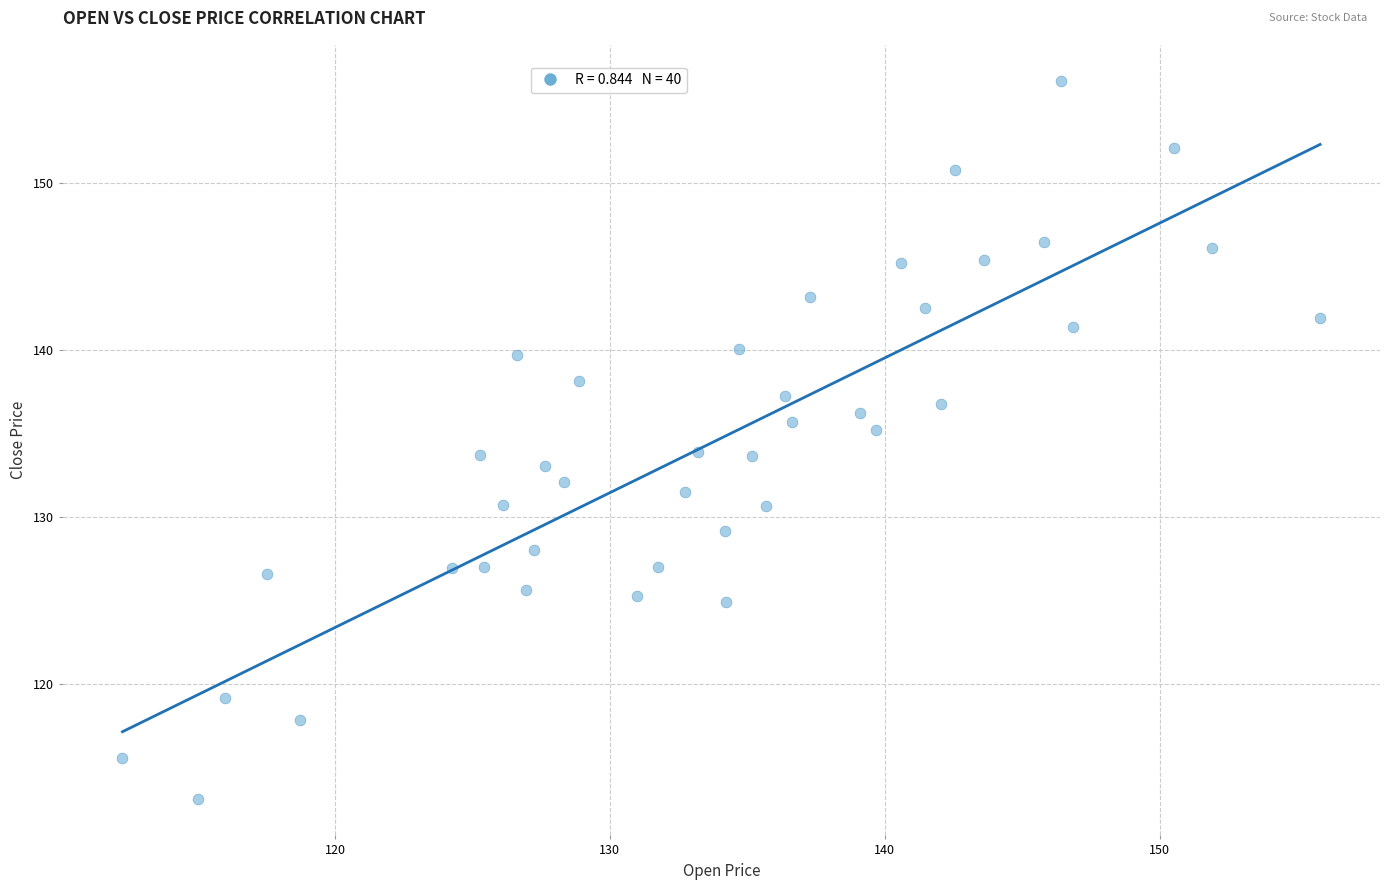

What is the range of Y values (max minus min)?

43.1